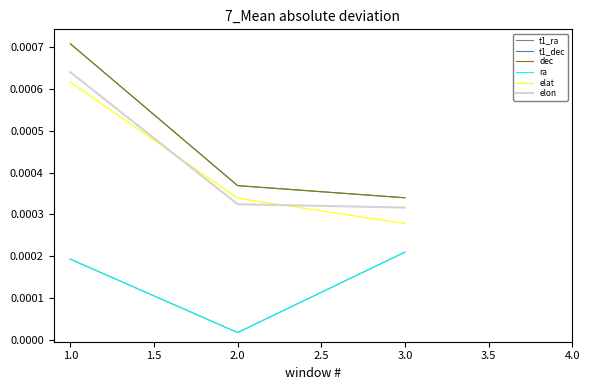

Does the chart have visible grid lines?

No